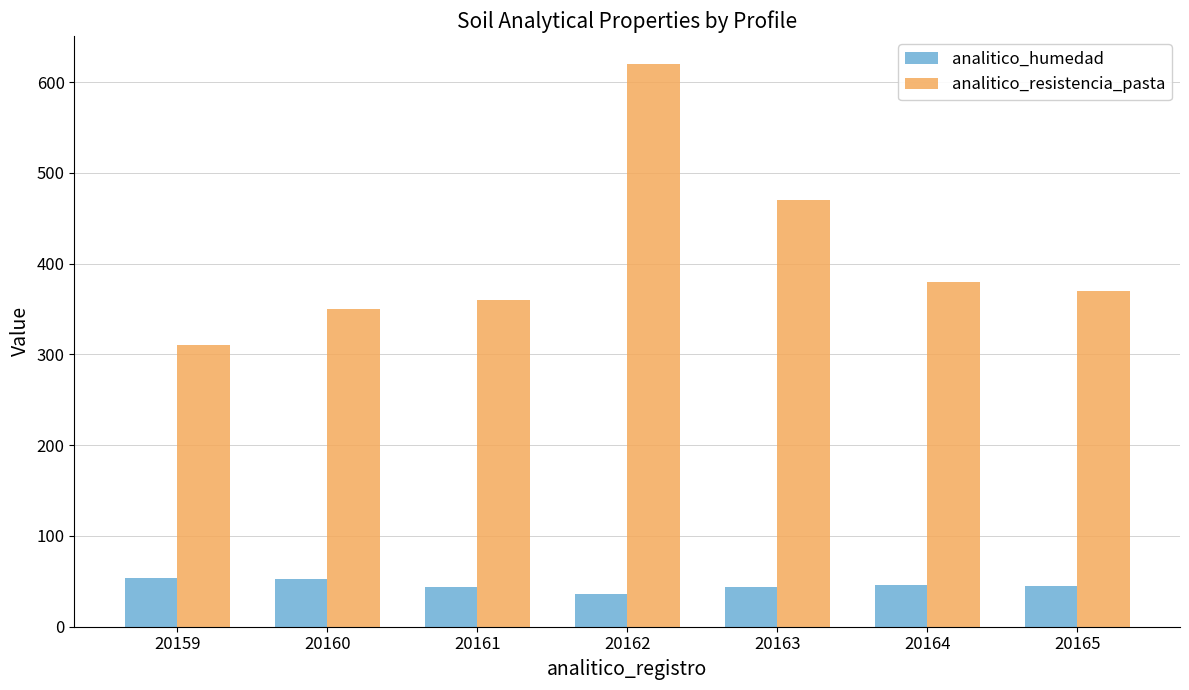

What is the total value across all series at 20162?

656.6